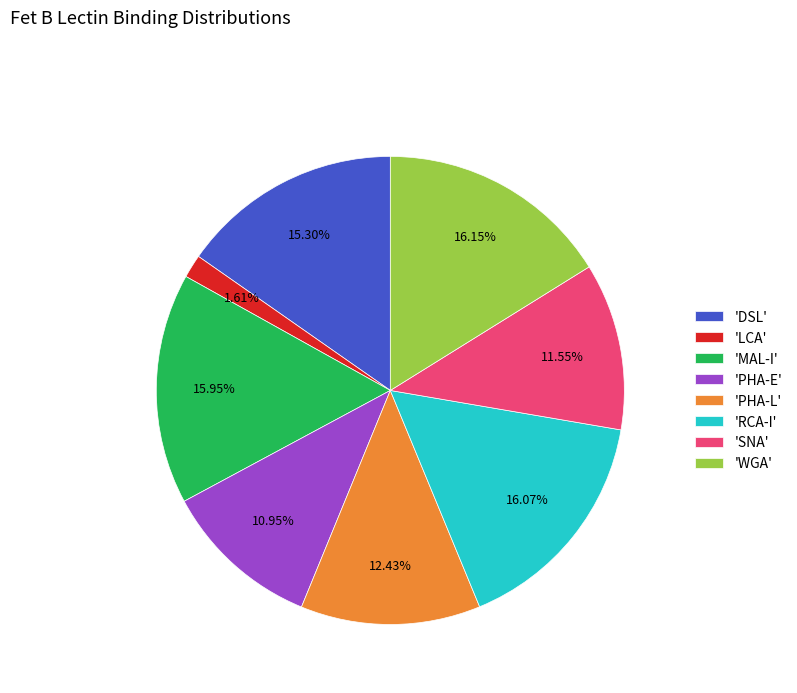

Count the number of slices in the pie.

8